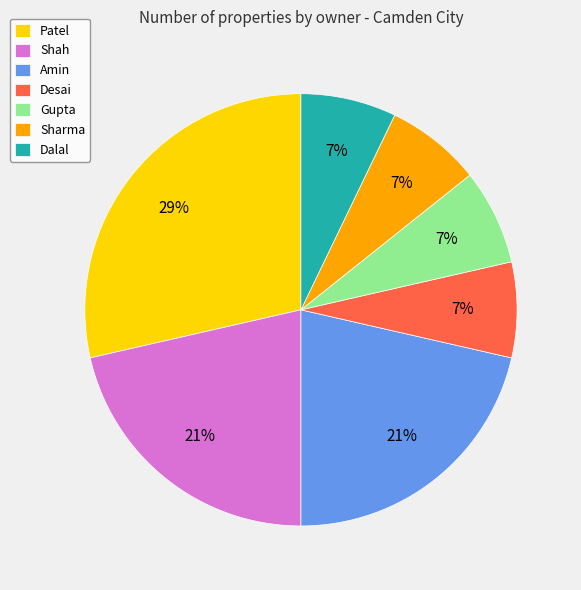

Do Sharma and Desai together represent more than half of the pie?

No